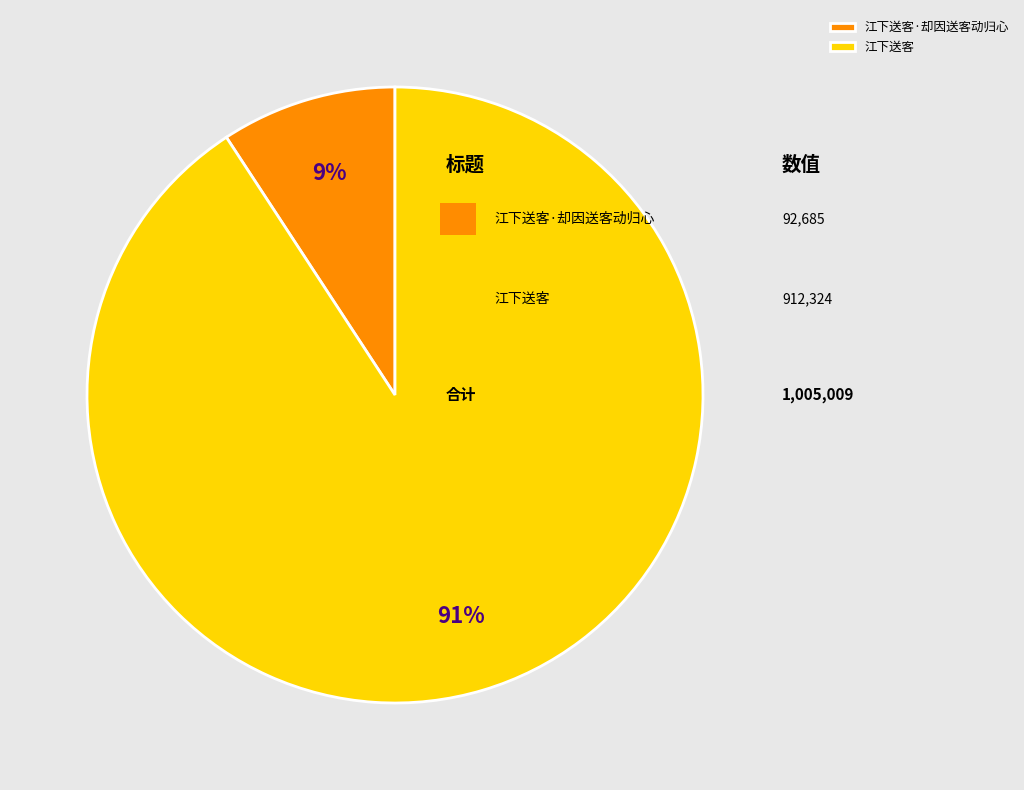

To the nearest percent, what portion does 江下送客·却因送客动归心 represent?

9%